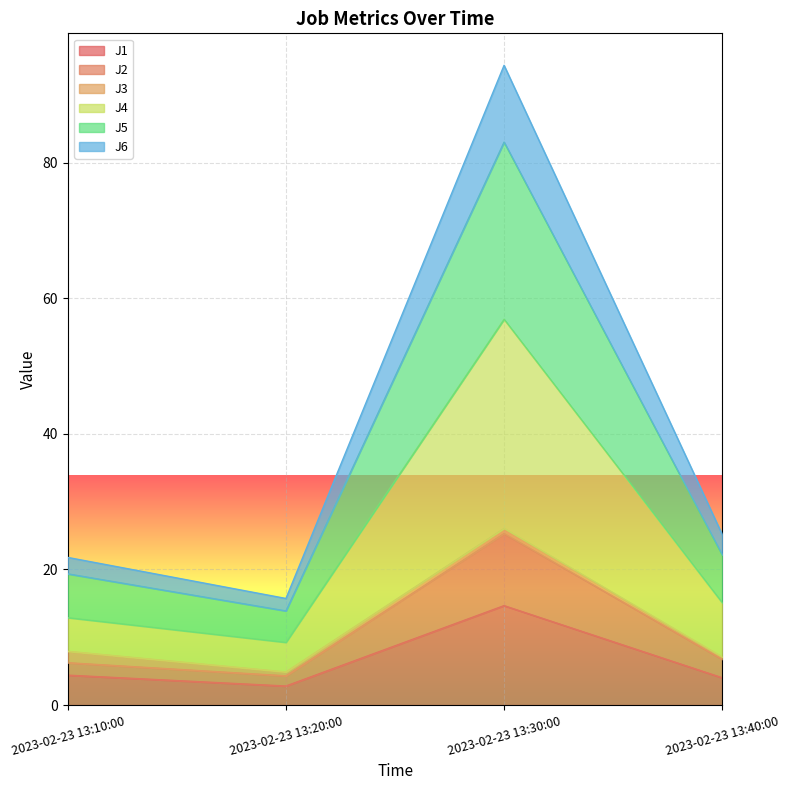

The J1 series shows 1.2 at 2023-02-23 13:10:00. True or false?

False